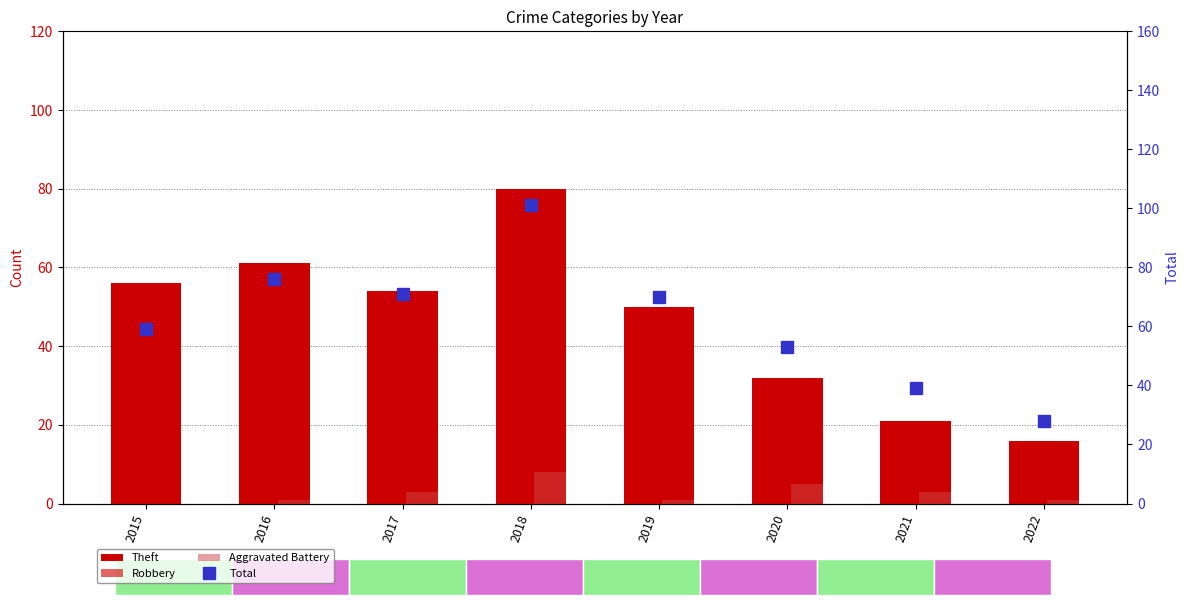

Is it true that Aggravated Battery equals 1 at 2019?

False